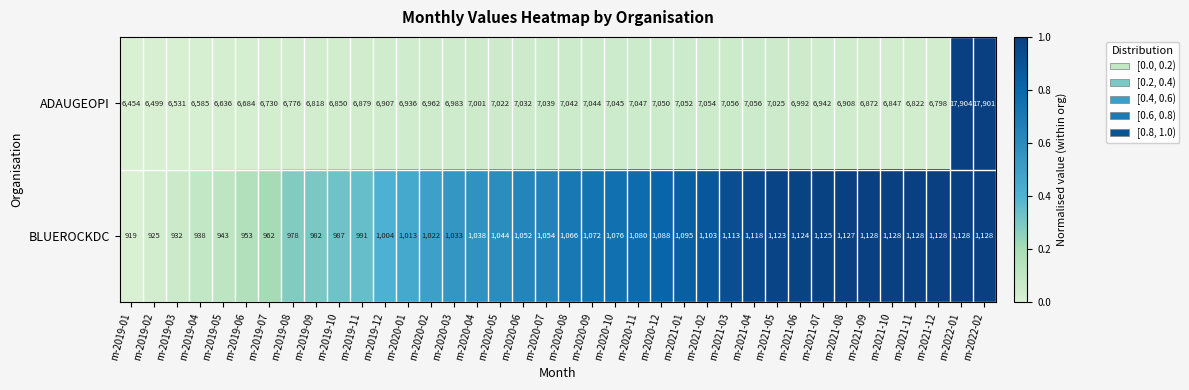

What is the sum of all ADAUGEOPI values?

283781